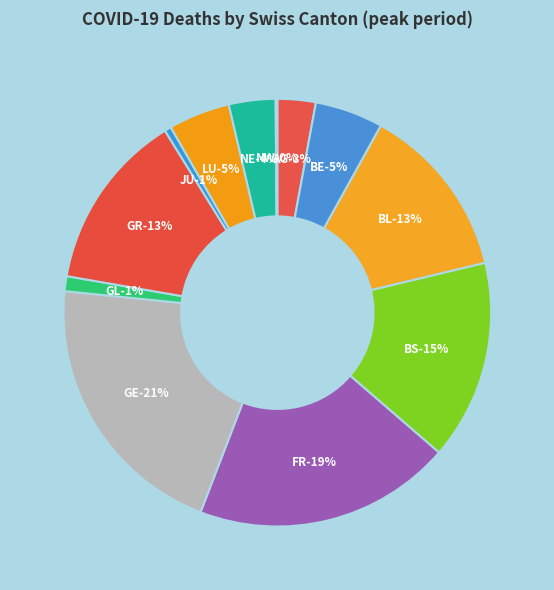

Does BE represent more than half of the total?

No